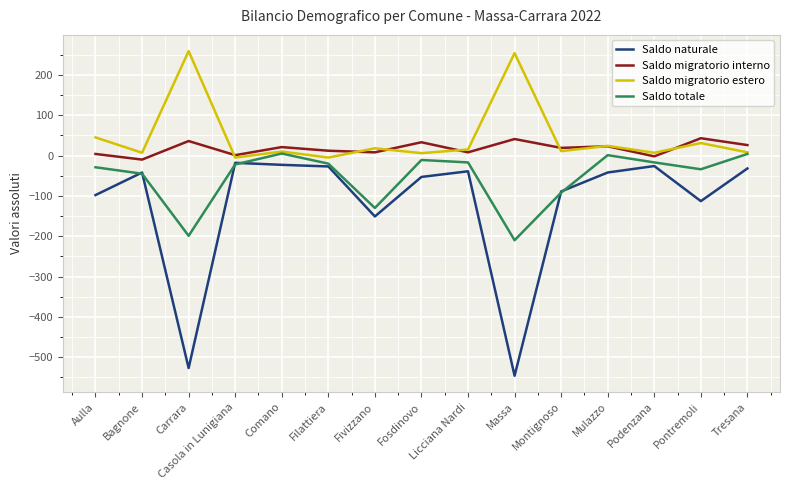

Is it true that Saldo migratorio estero equals 94 at Massa?

False